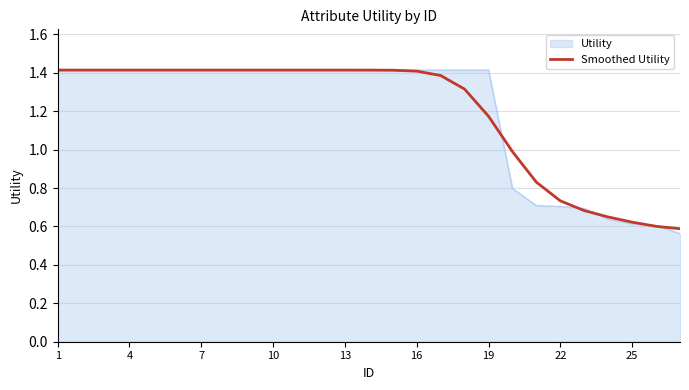

What is the highest value of the Smoothed Utility series?

1.4